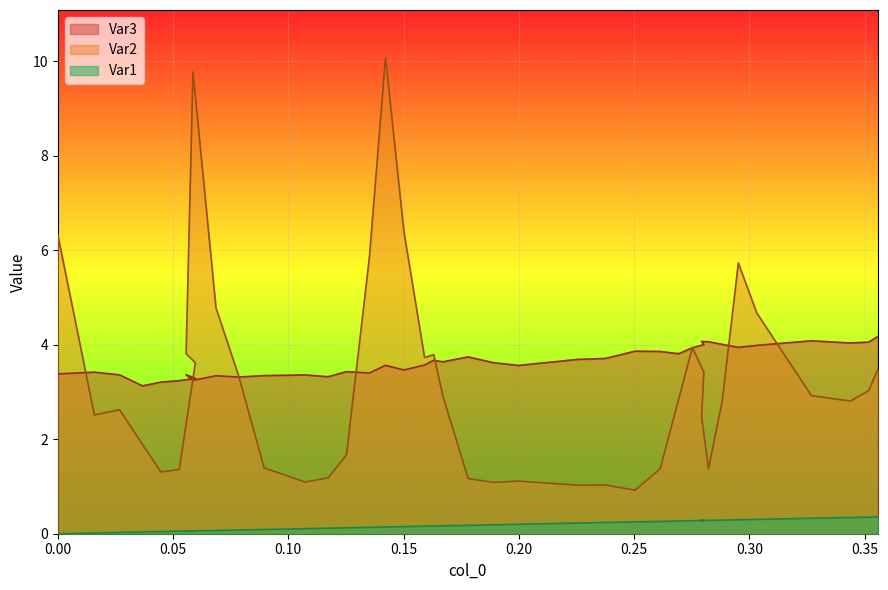

True or false: Var2 and Var1 cross at least once.

False